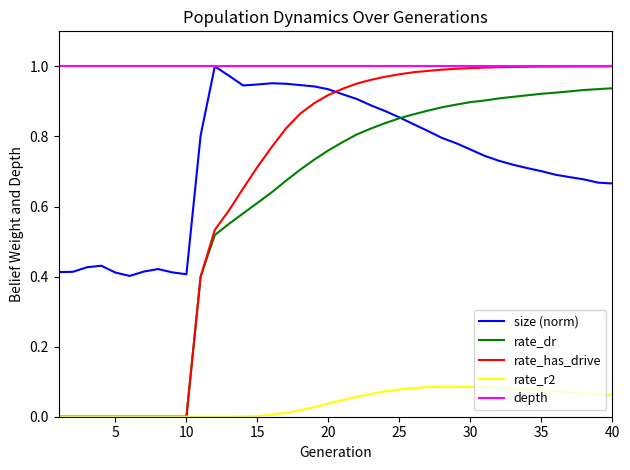

What are all the series names shown in the legend?

size (norm), rate_dr, rate_has_drive, rate_r2, depth